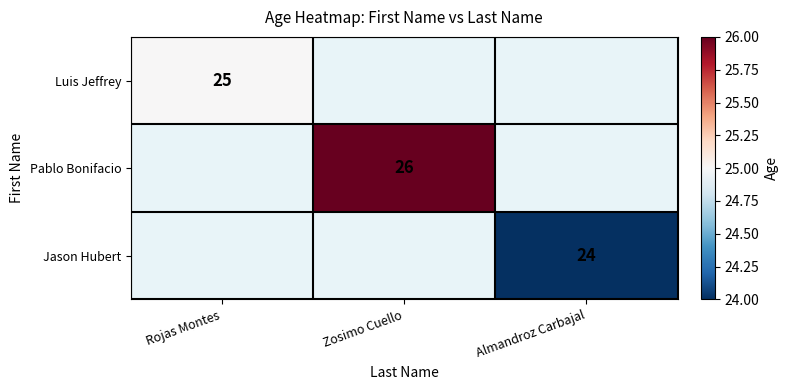

What is the minimum value shown in the chart?

24.0